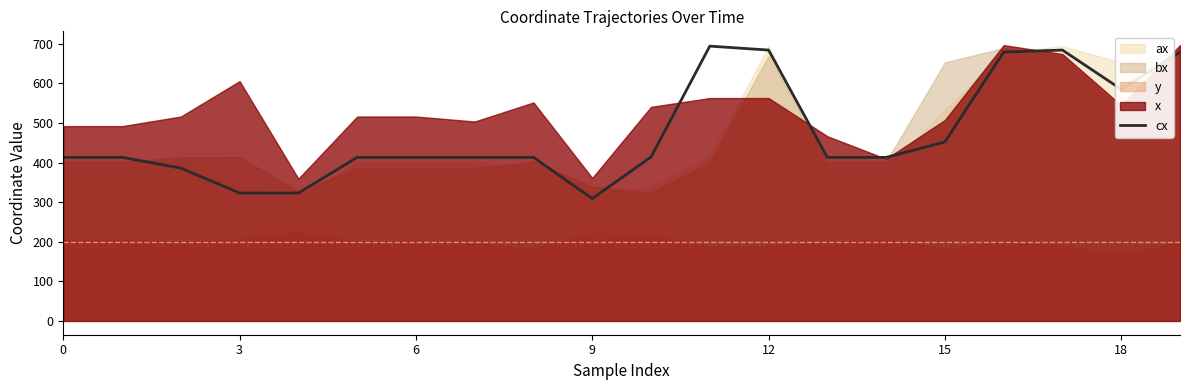

What is the minimum value for cx?

309